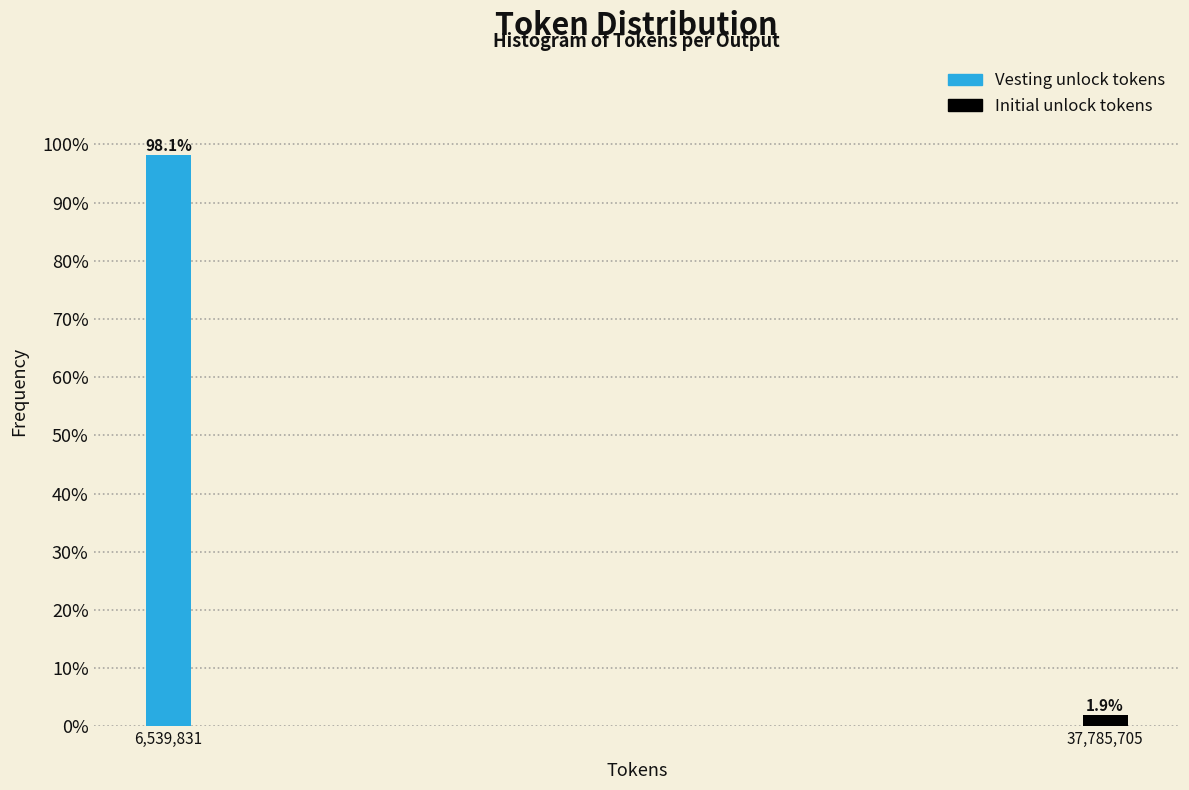

Reading left to right, list all the values displayed in this chart.

98.1	1.9